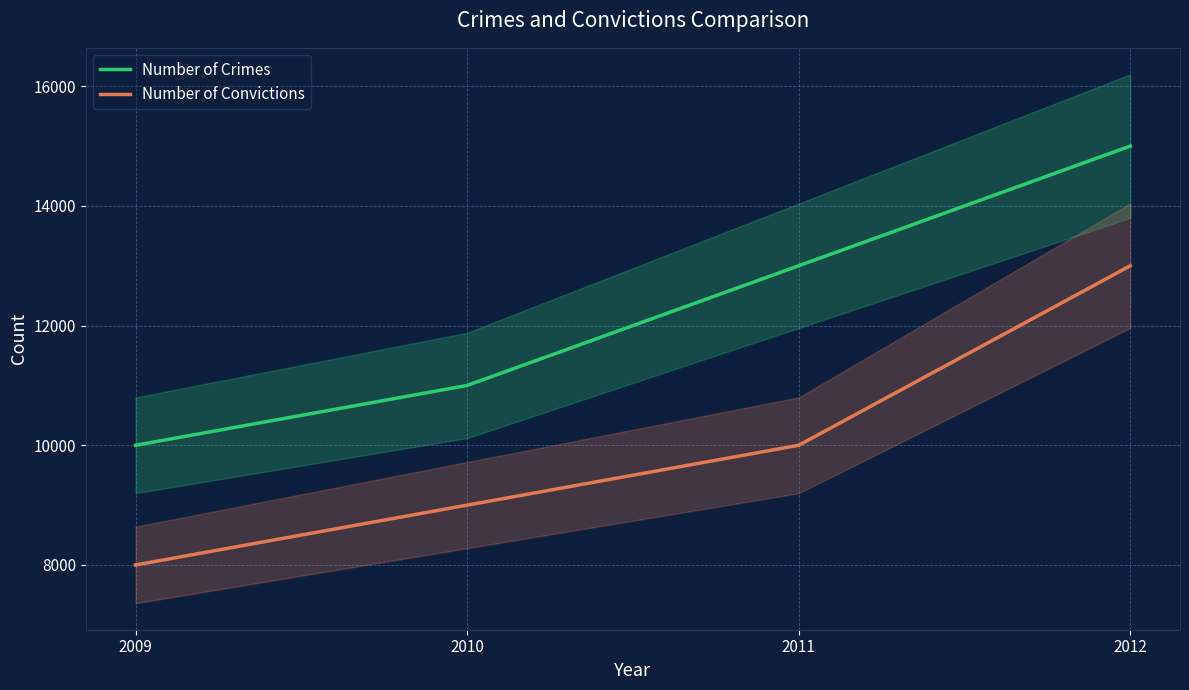

List the series in order of their peak value, highest first.

Number of Crimes, Number of Convictions